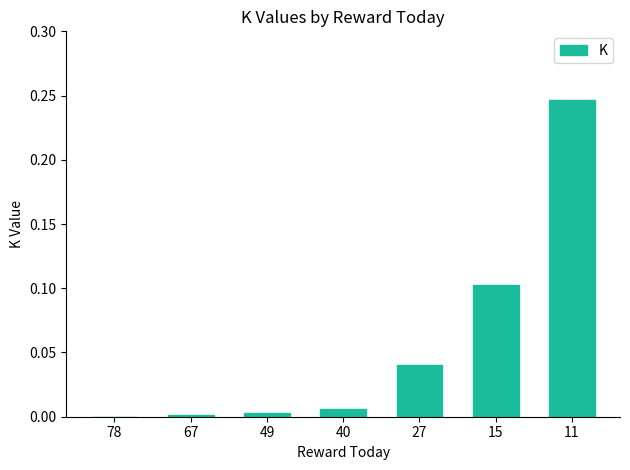

What is the sum of all values?

0.4